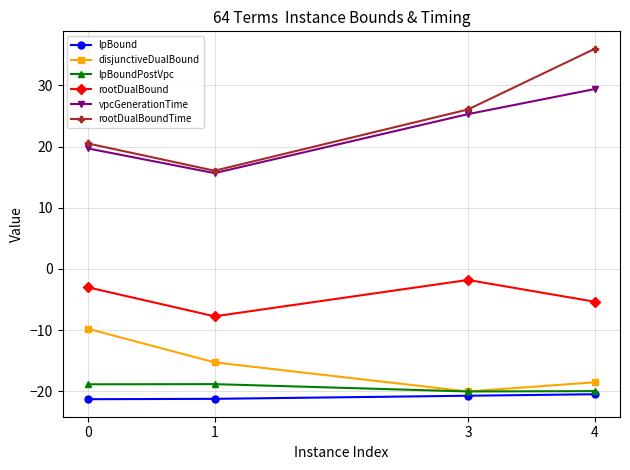

How many data points in disjunctiveDualBound are less than -15?

3